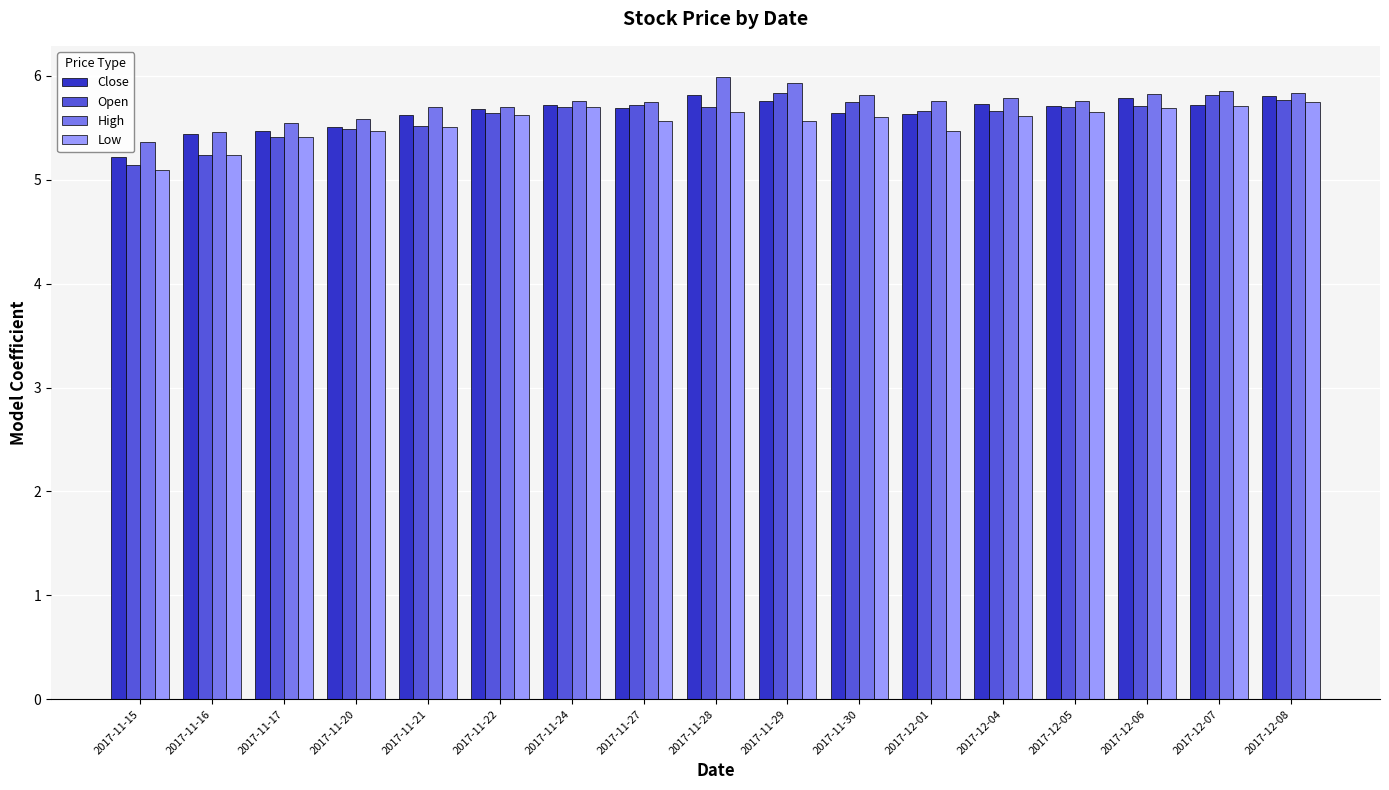

Count the Low values in the range 5 to 6.

17